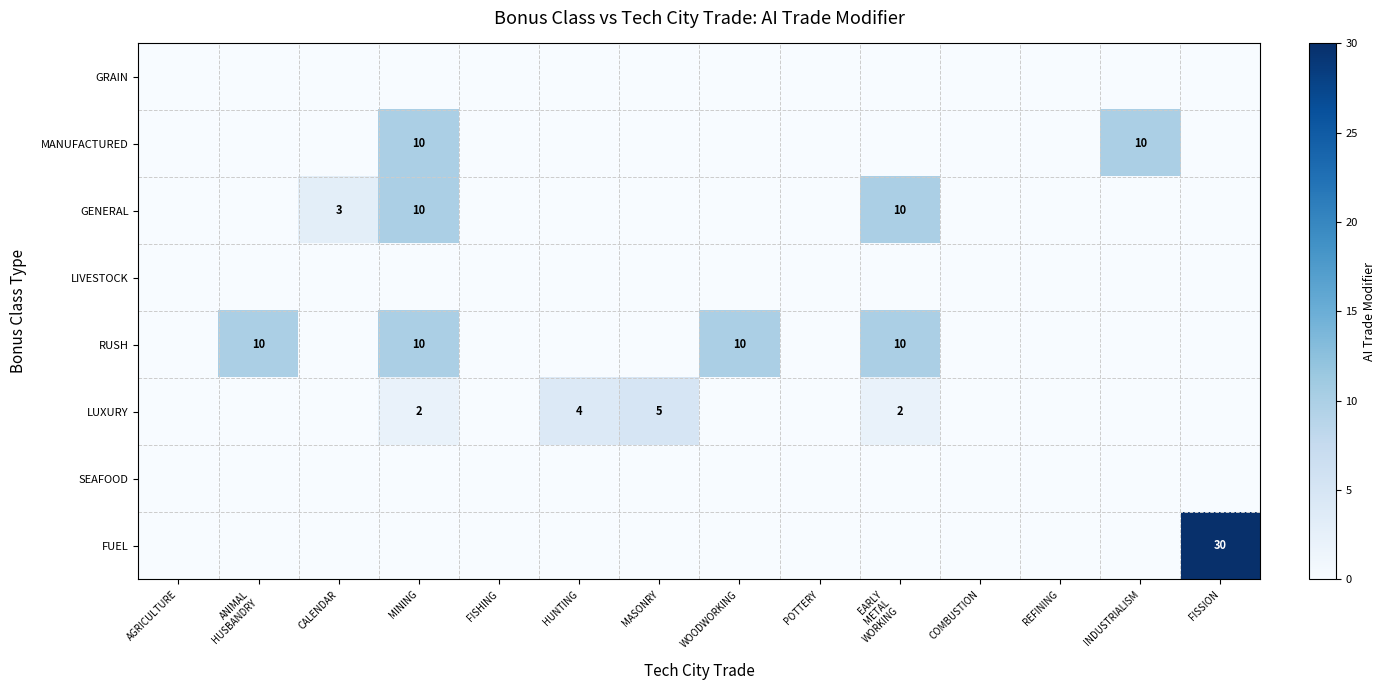

At which category is the sum across all series the highest?

MINING